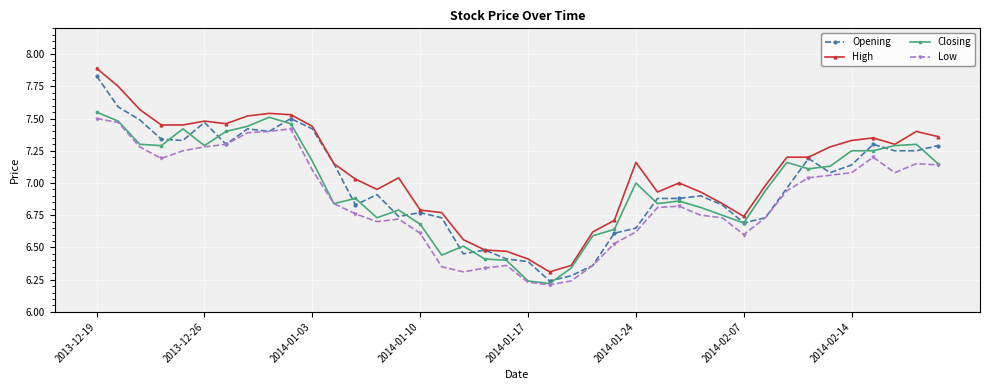

True or false: High and Low intersect in this chart.

False